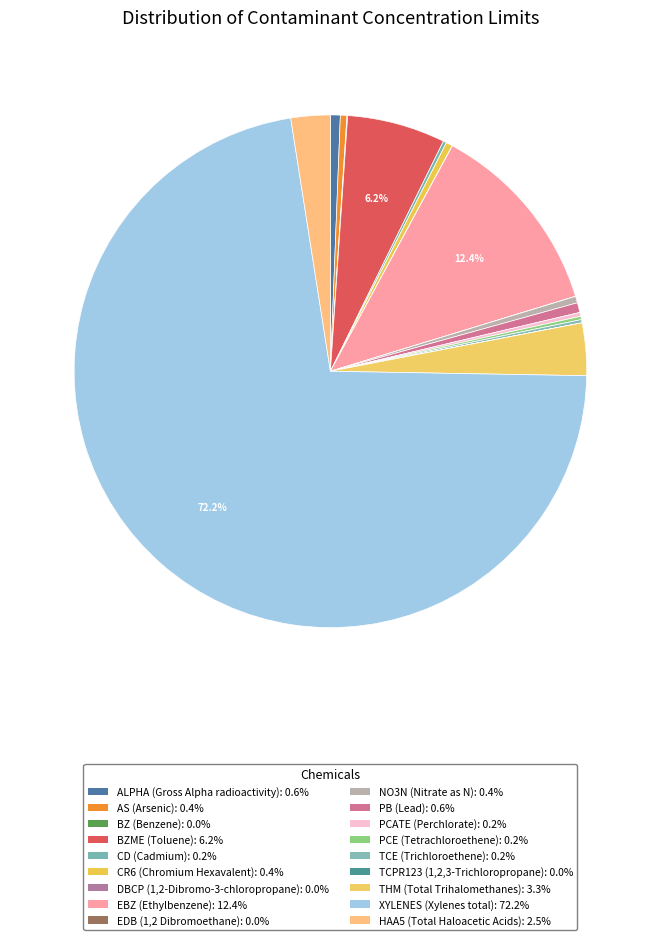

To the nearest percent, what is the difference between the largest and smallest slice percentages?

72%